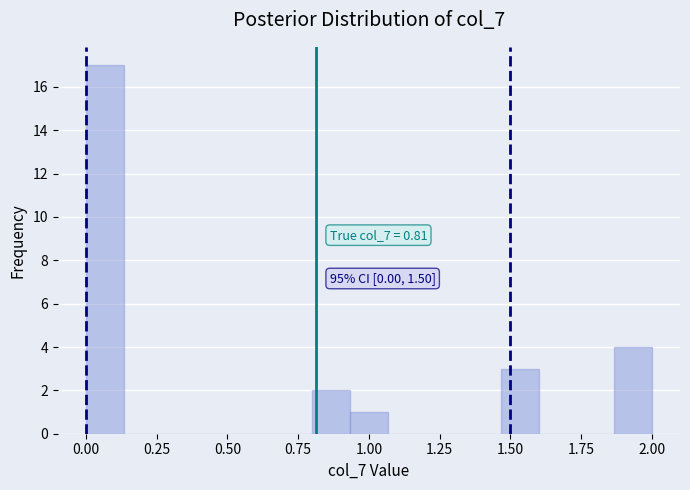

Read against the x-axis, roughly where is the centre of the tallest bar?

0.05